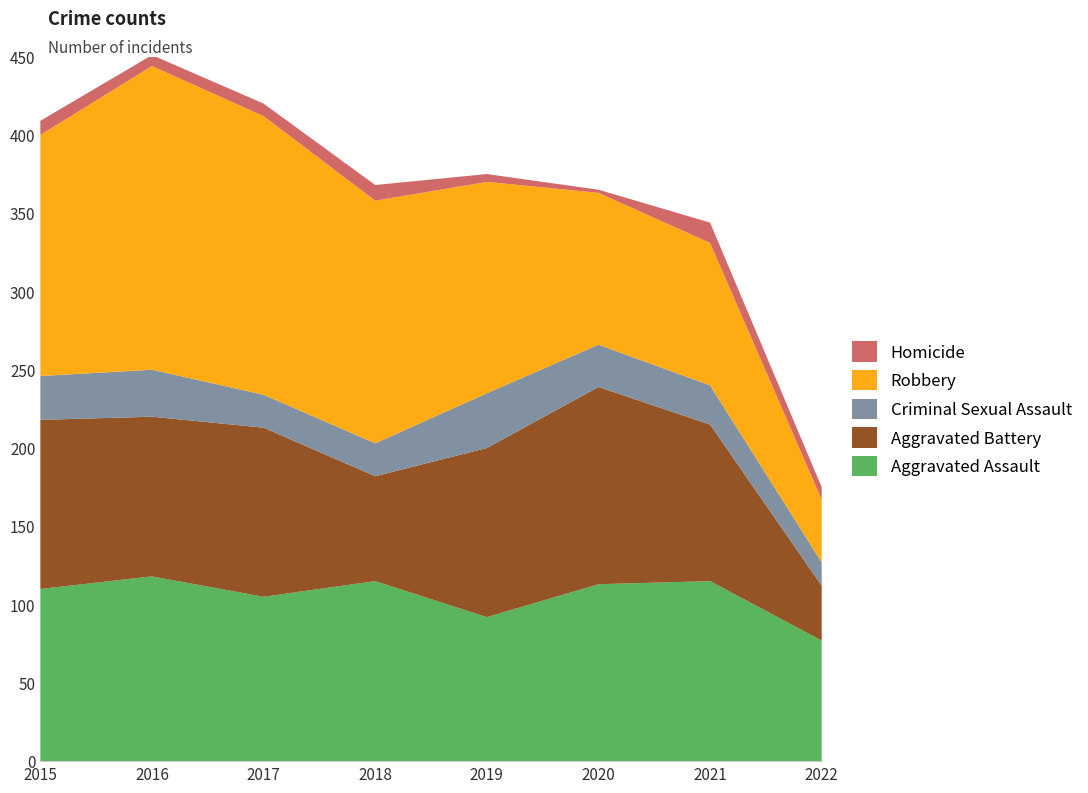

Reading left to right, list all the values displayed in this chart.

Aggravated Assault: 2015=110	2016=118	2017=105	2018=115	2019=92	2020=113	2021=115	2022=77
Aggravated Battery: 2015=108	2016=102	2017=108	2018=67	2019=108	2020=126	2021=100	2022=35
Criminal Sexual Assault: 2015=28	2016=30	2017=21	2018=21	2019=35	2020=27	2021=25	2022=15
Robbery: 2015=154	2016=194	2017=178	2018=155	2019=135	2020=97	2021=91	2022=40
Homicide: 2015=9	2016=7	2017=8	2018=10	2019=5	2020=2	2021=13	2022=8